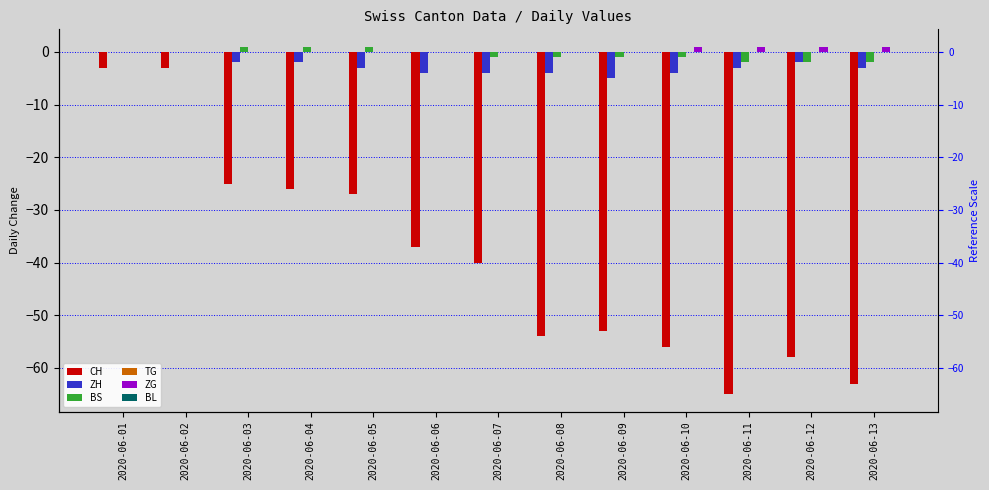

List the series in order of their peak value, highest first.

BS, ZG, ZH, TG, BL, CH